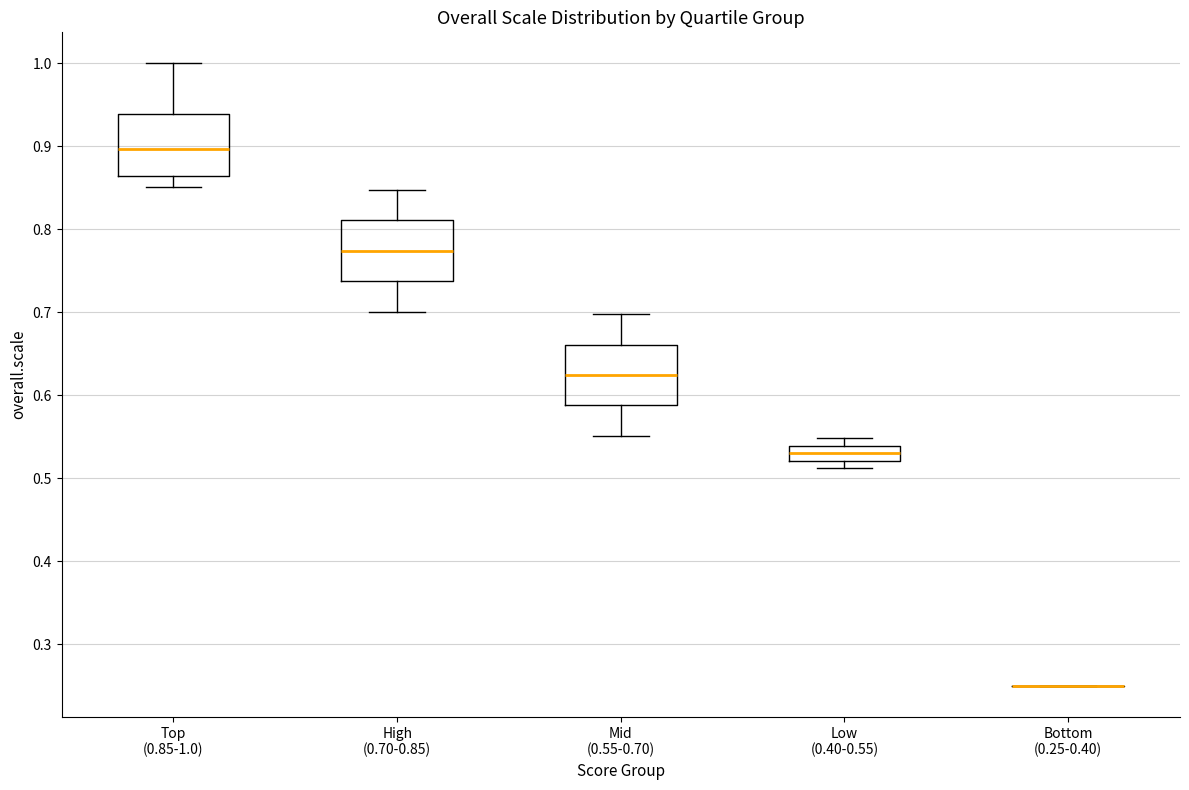

Reading left to right, read every box against the y-axis: the position of its median line, the range the box covers, and the ends of its whiskers. The values are not printed on the chart, so give them approximately, as read against the axis.

Top (0.85-1.0): median 0.90, box 0.86 to 0.94, whiskers 0.85 to 1.00
High (0.70-0.85): median 0.77, box 0.74 to 0.81, whiskers 0.70 to 0.85
Mid (0.55-0.70): median 0.62, box 0.59 to 0.66, whiskers 0.55 to 0.70
Low (0.40-0.55): median 0.53, box 0.52 to 0.54, whiskers 0.51 to 0.55
Bottom (0.25-0.40): box collapsed to a line at 0.25, whiskers 0.25 to 0.25